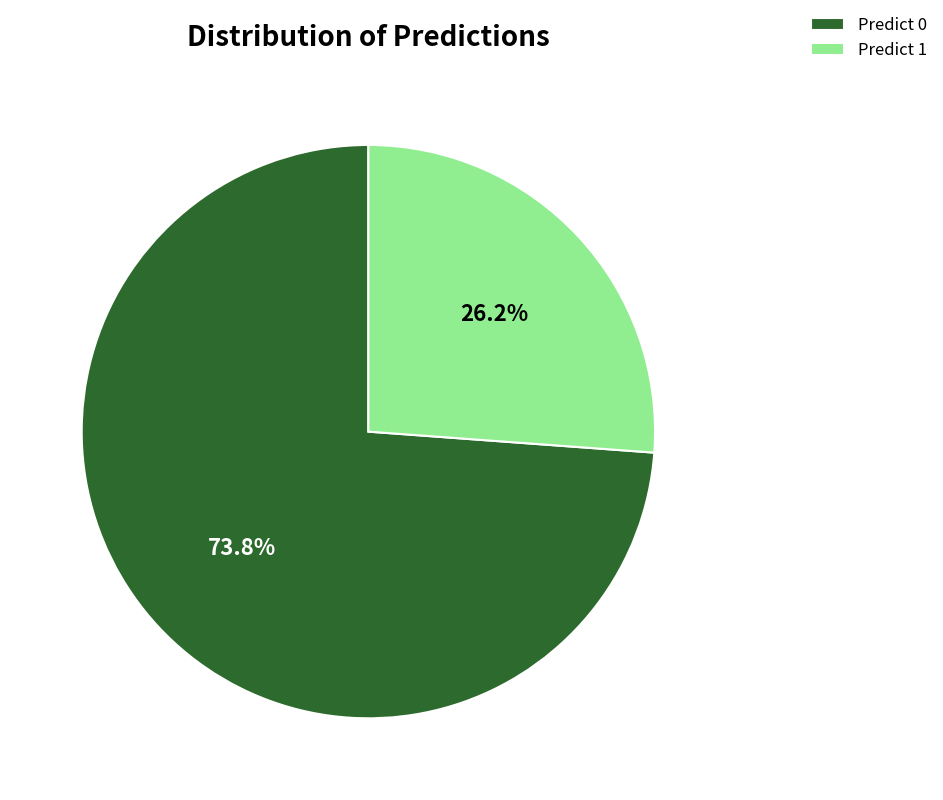

Is the sum of Predict 1 and Predict 0 greater than half?

Yes